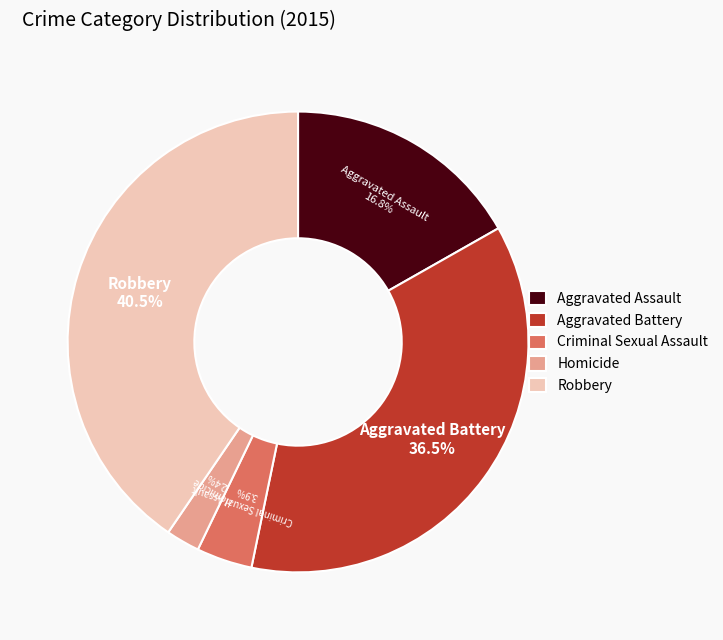

Is Criminal Sexual Assault the majority of the pie?

No